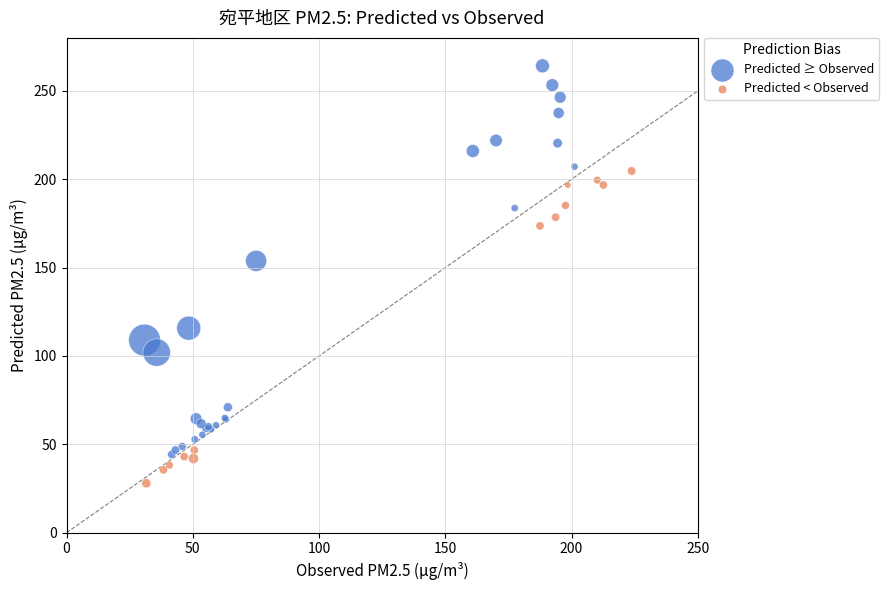

Which series contains the lowest Y value?

Predicted < Observed